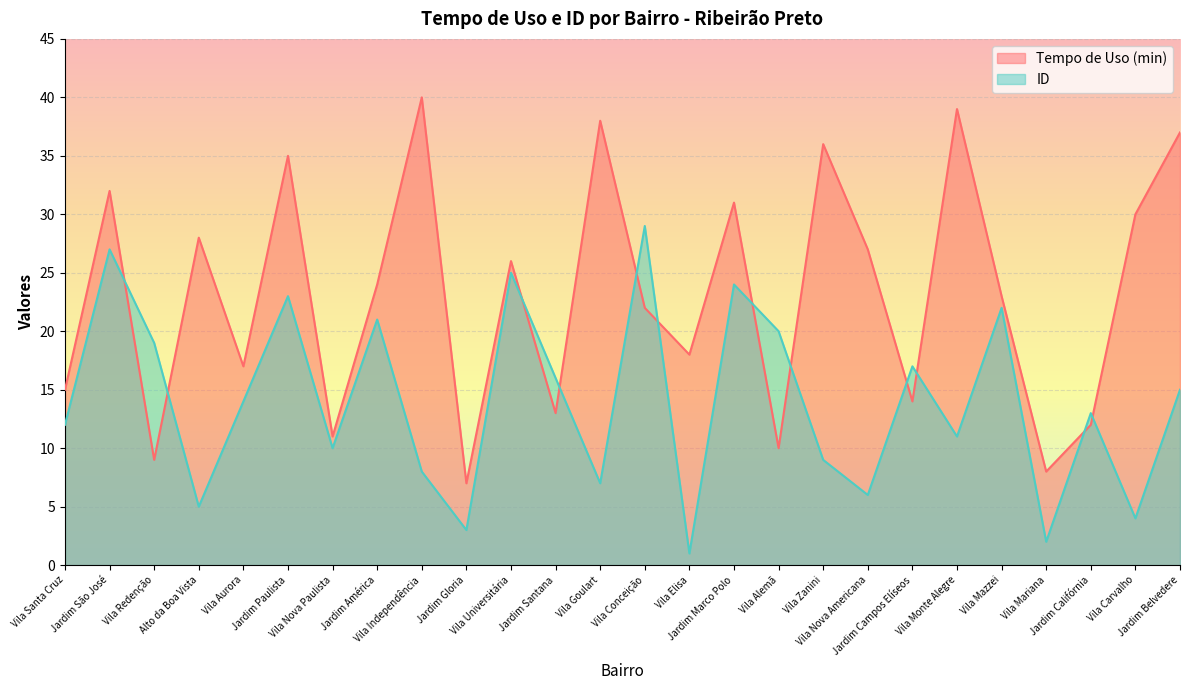

How many interior local peaks does the ID series have?

9